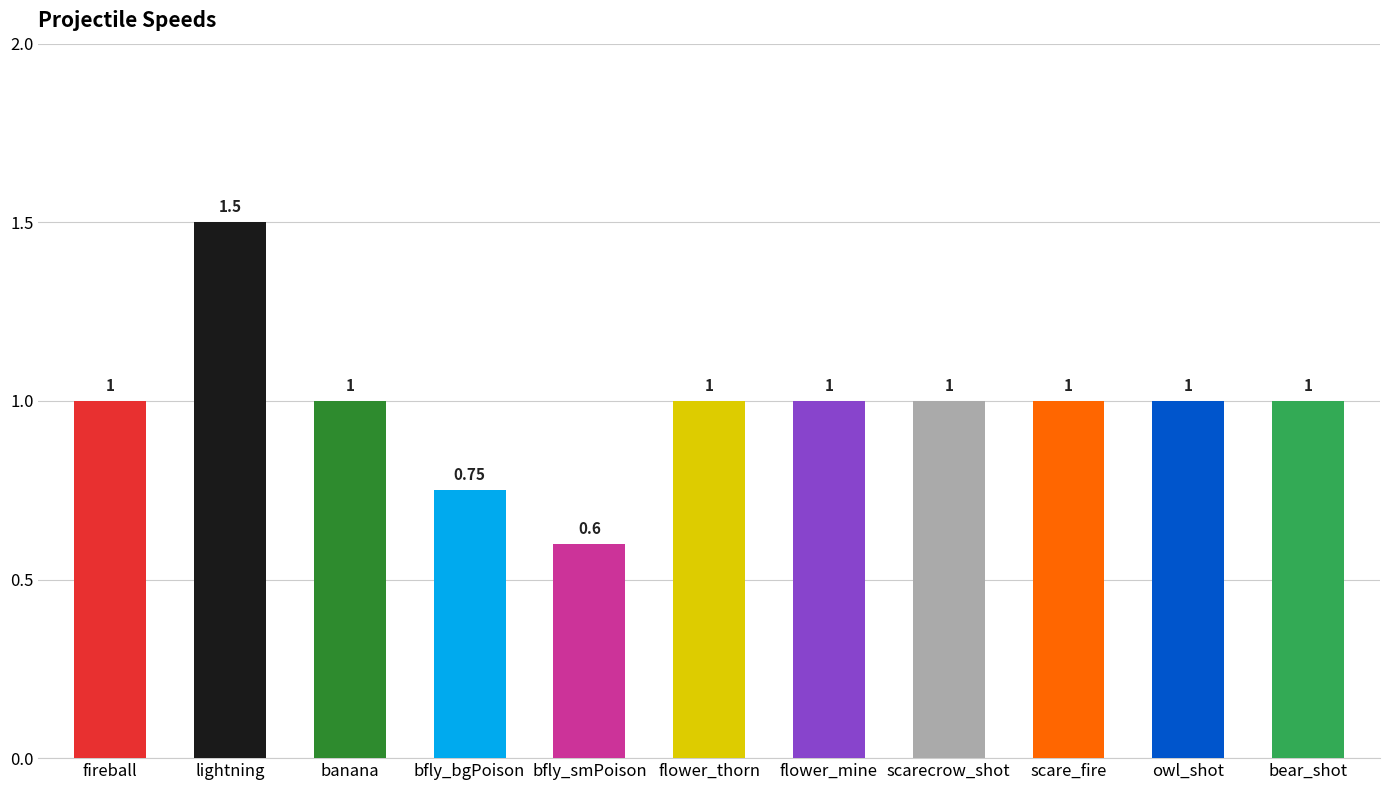

Which has a higher value, banana or lightning?

lightning